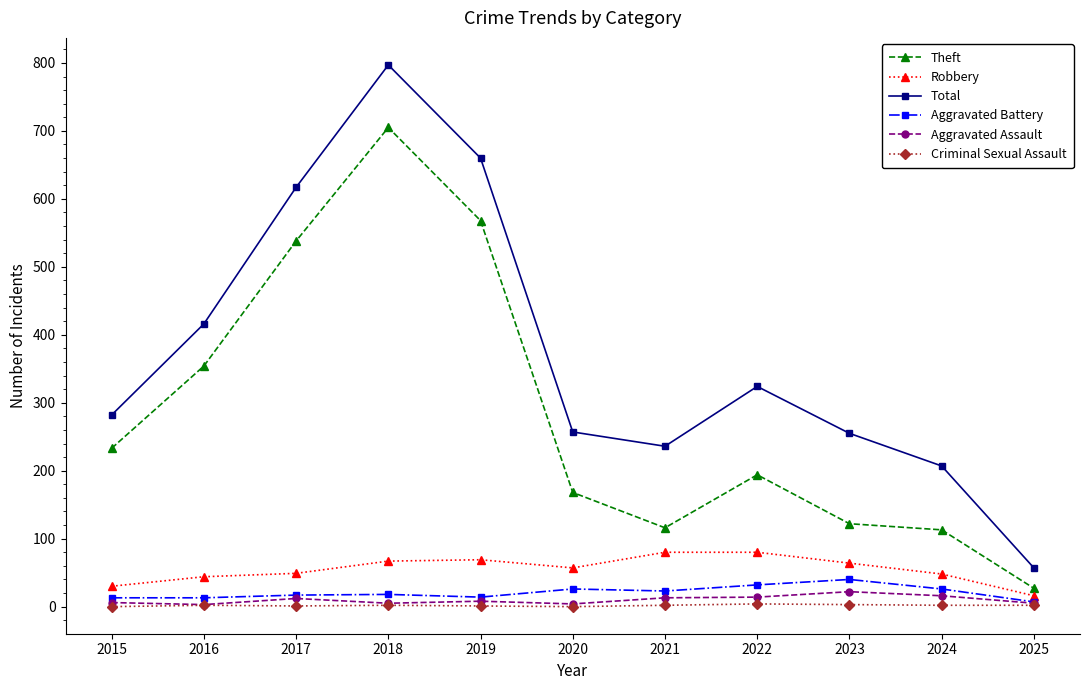

True or false: Total and Robbery cross at least once.

False